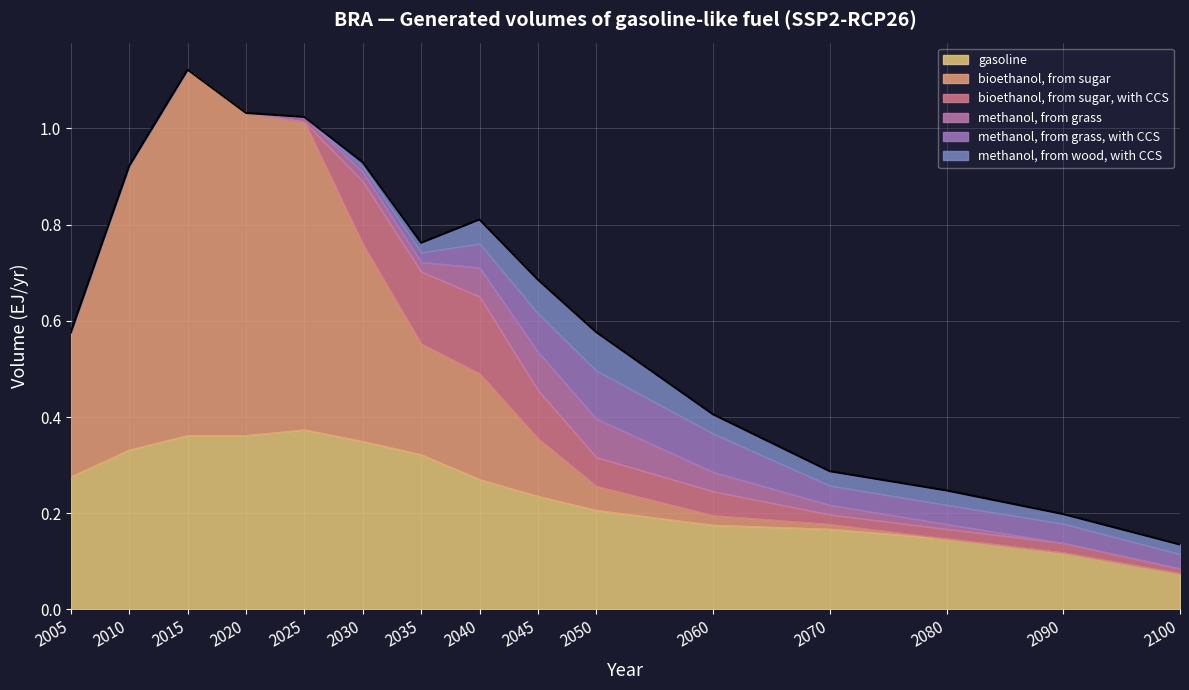

The value of methanol, from wood, with CCS at 2100 is 0.0. True or false?

False